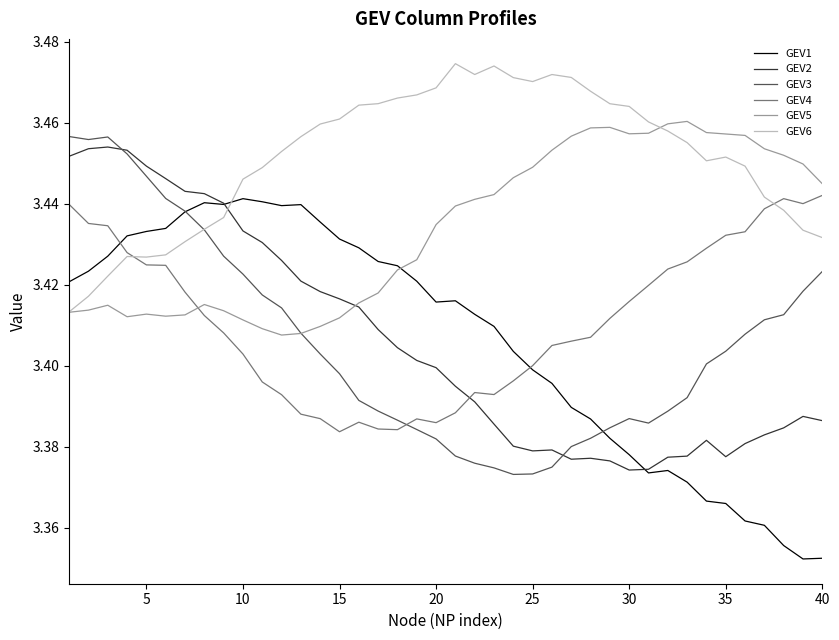

Which series has the largest total across all categories?

GEV6